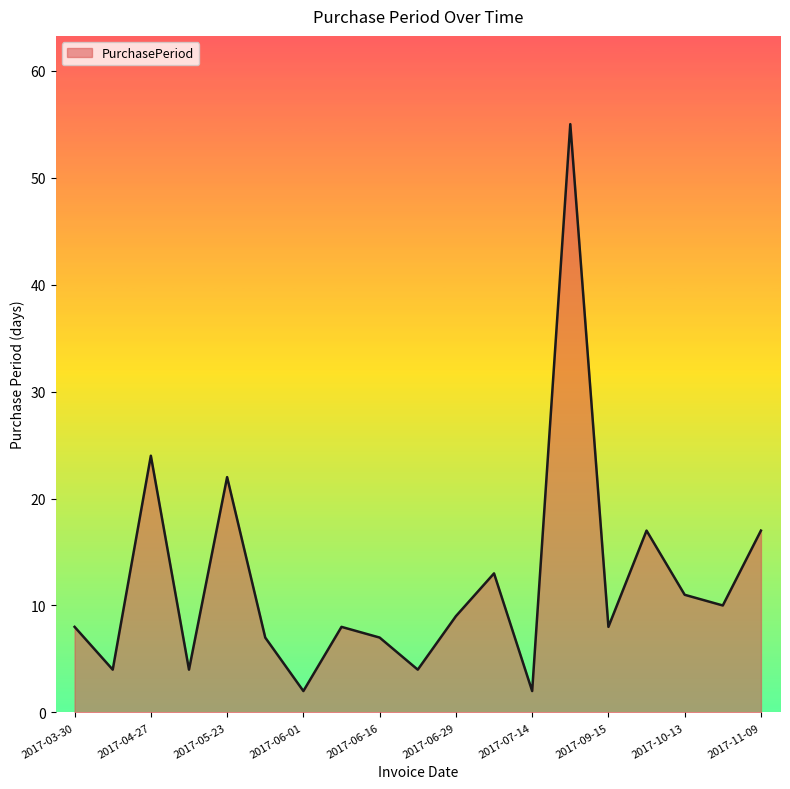

What is the maximum value shown in the chart?

55